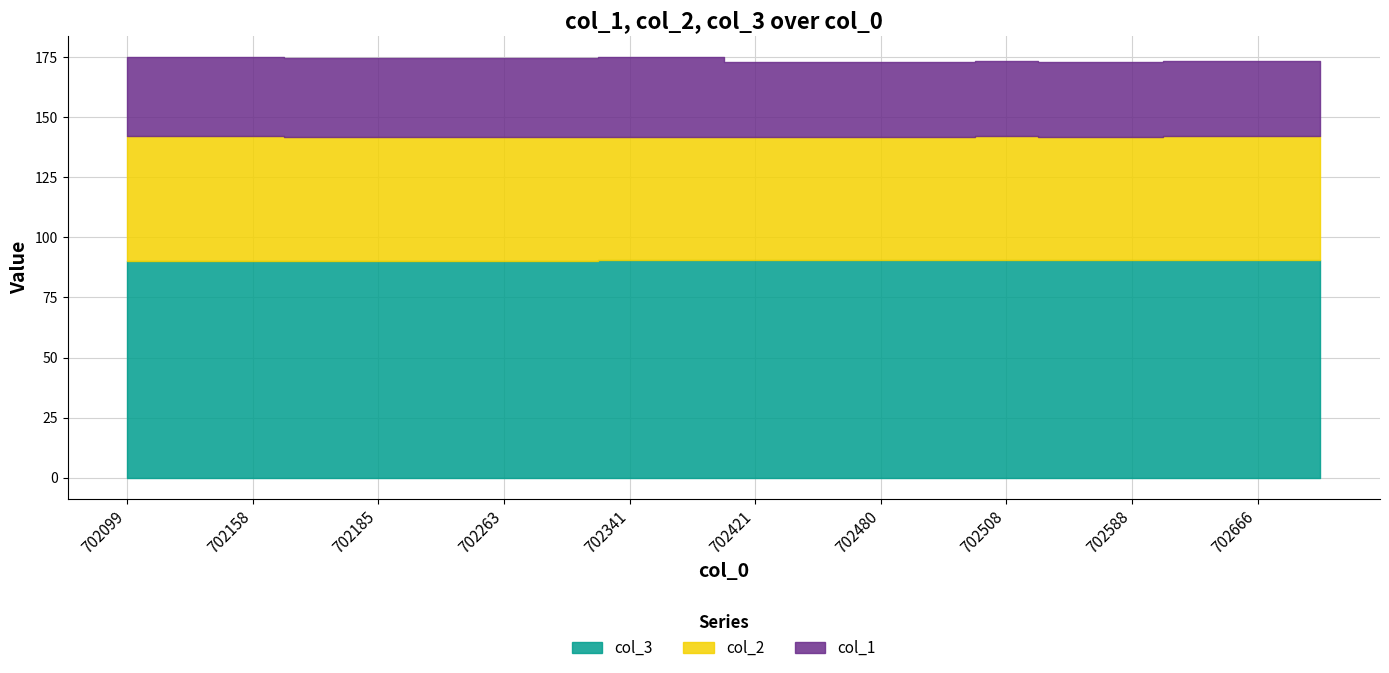

How many lines are shown in the chart?

3